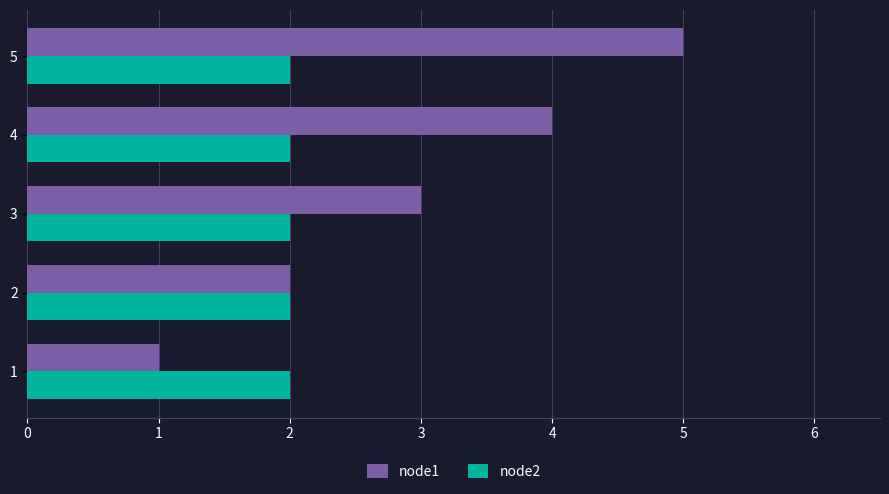

At 3, list the series in order from smallest to largest.

node2, node1